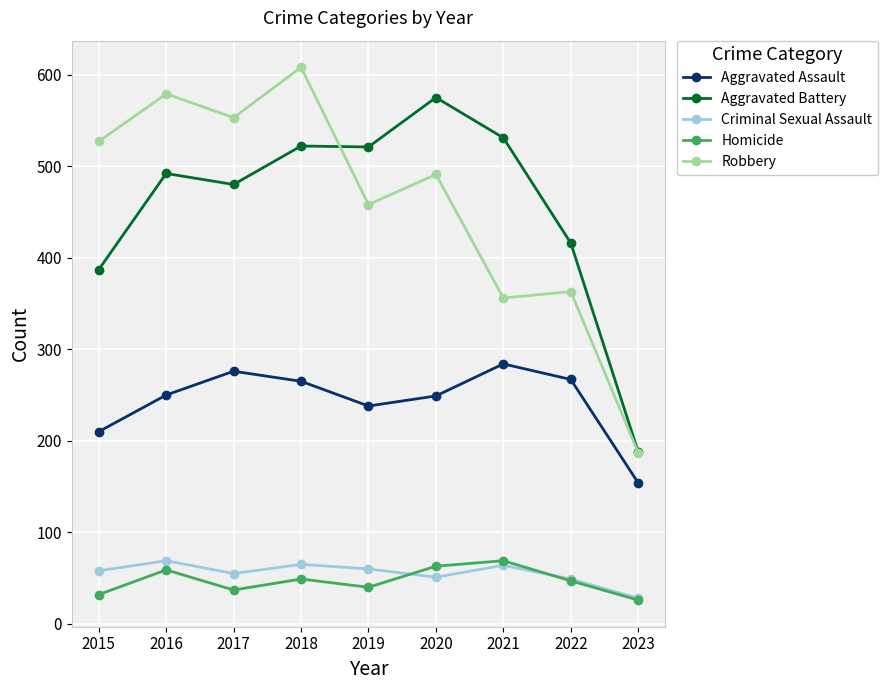

True or false: Aggravated Battery and Robbery intersect in this chart.

True